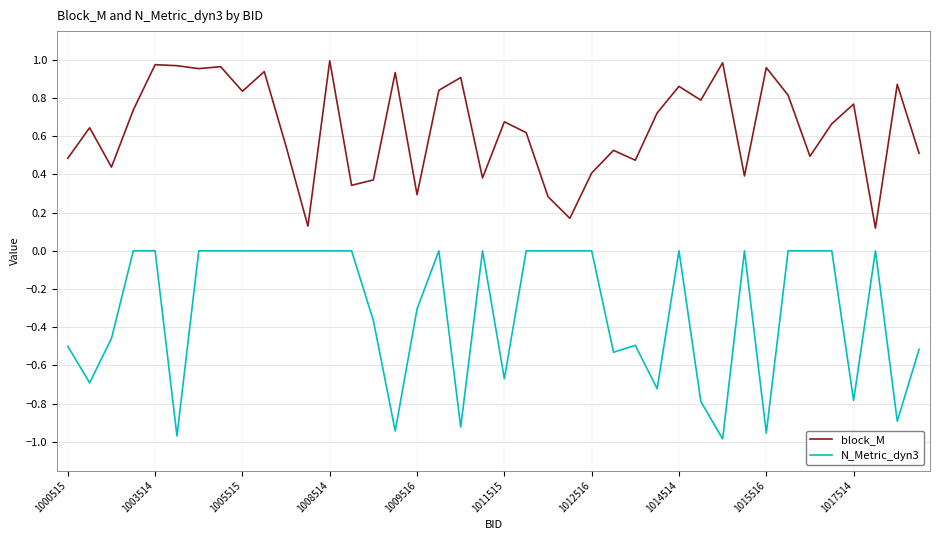

Which series has the largest total across all categories?

block_M